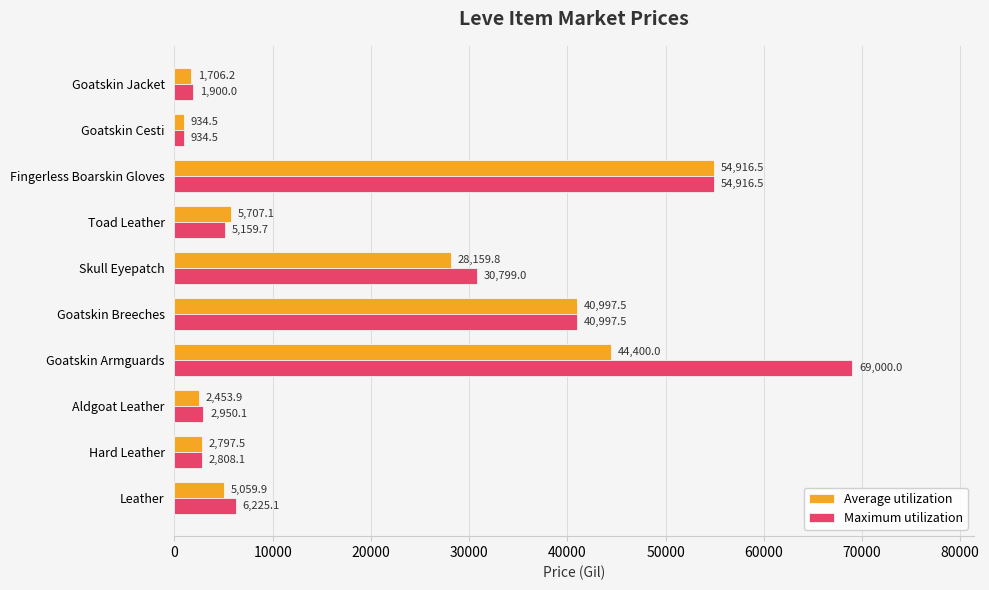

Where is Maximum utilization nearest to the value 34967?

Skull Eyepatch